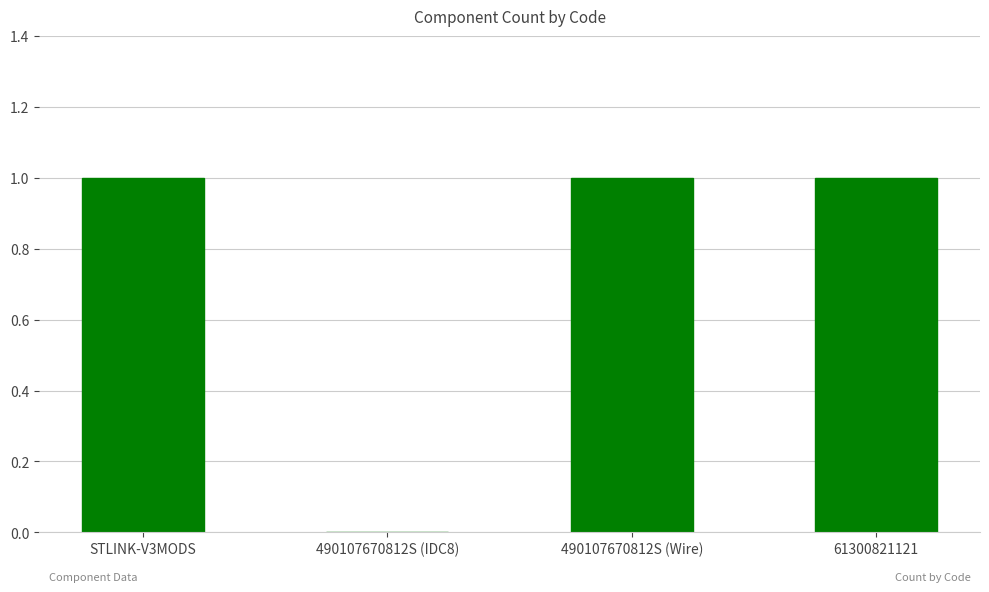

True or false: the data shows 0 at 61300821121.

False